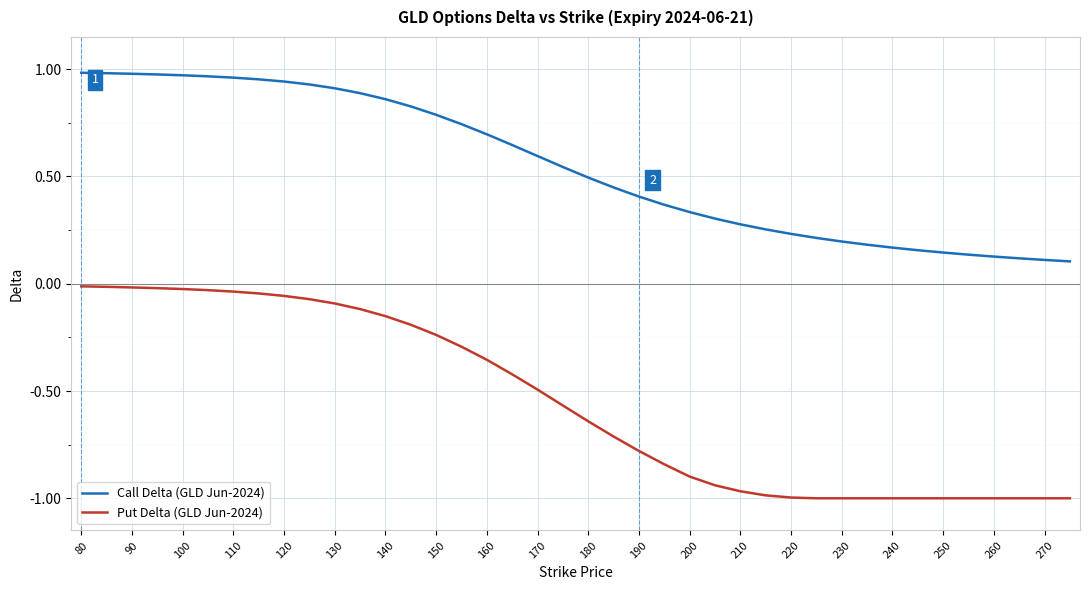

True or false: Put Delta (GLD Jun-2024) and Call Delta (GLD Jun-2024) intersect in this chart.

False